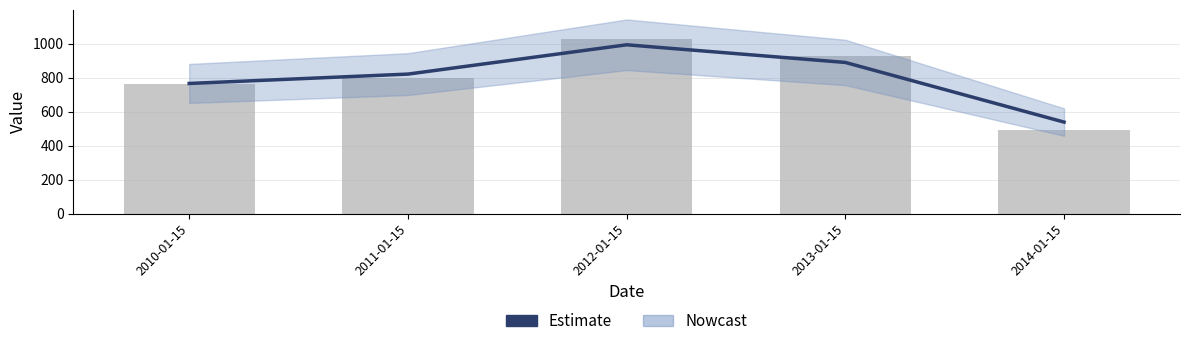

What is the difference between the second highest and minimum values?

350.8